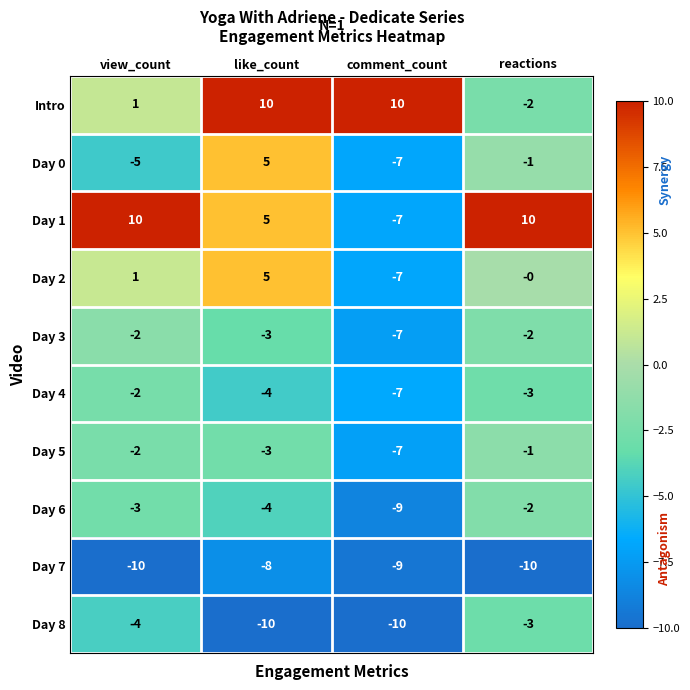

What is the difference between the maximum and minimum values in the Day 0 series?

12